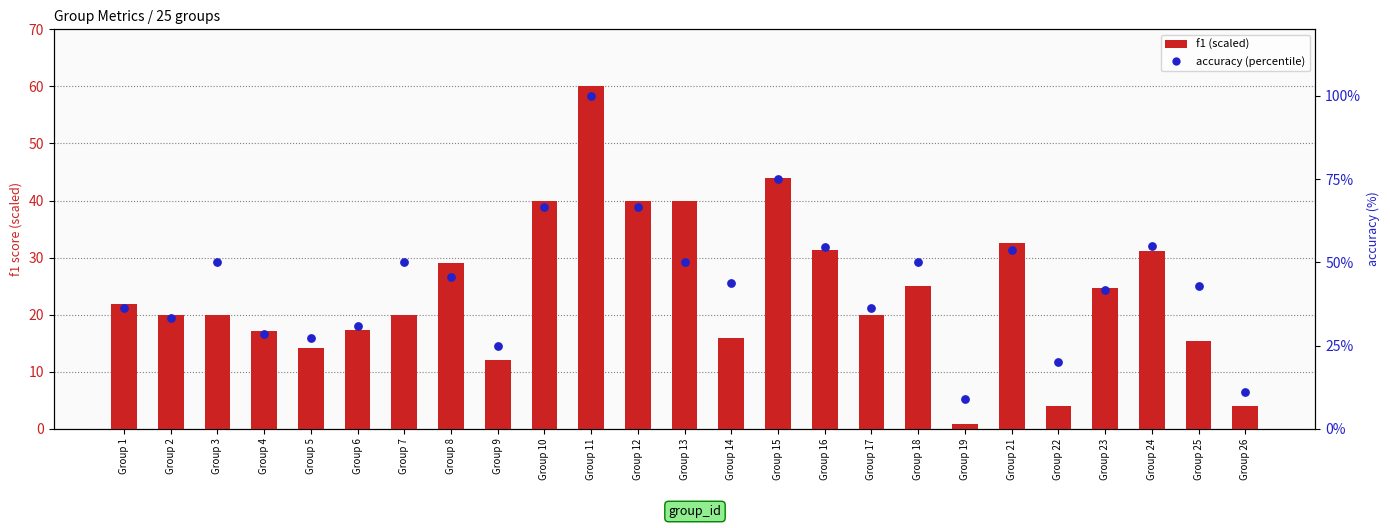

What are all the series names shown in the legend?

f1 (scaled), accuracy (percentile)